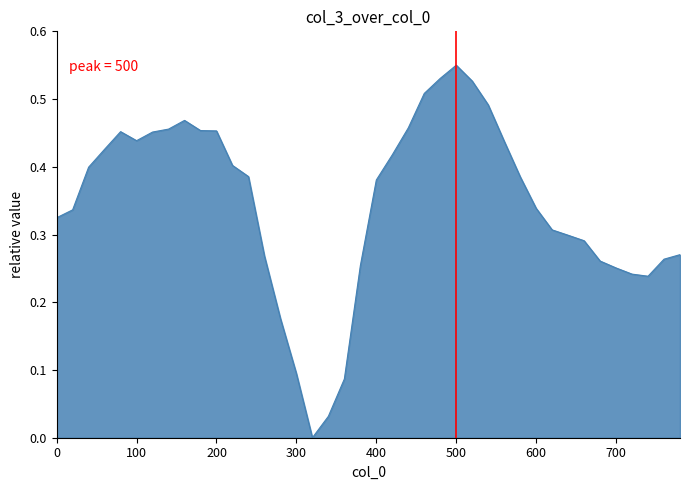

Does the chart have visible grid lines?

No